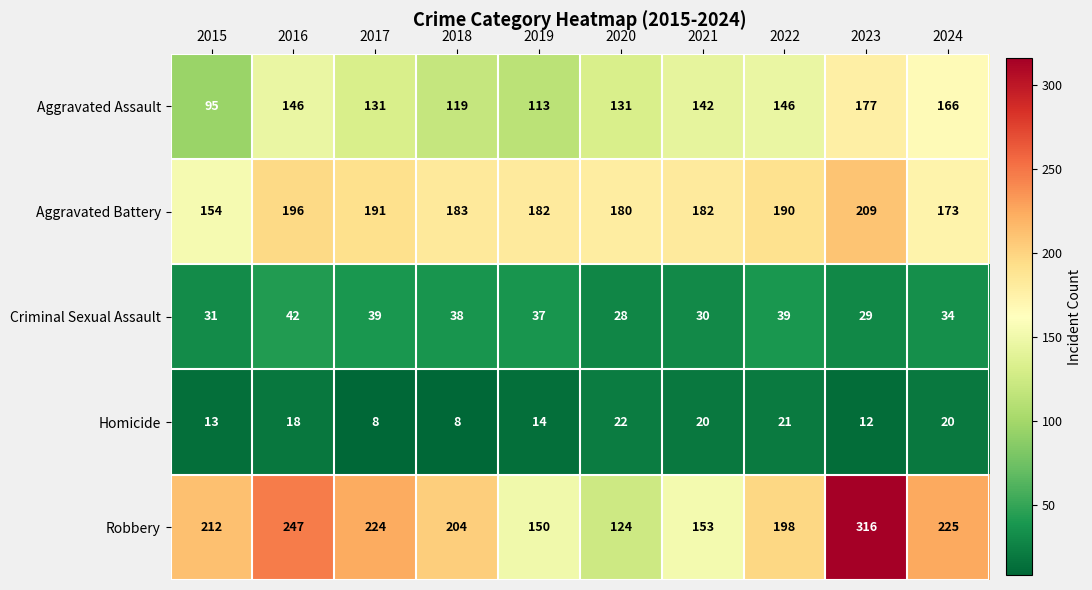

The value of Aggravated Assault at 2024 is 272. True or false?

False